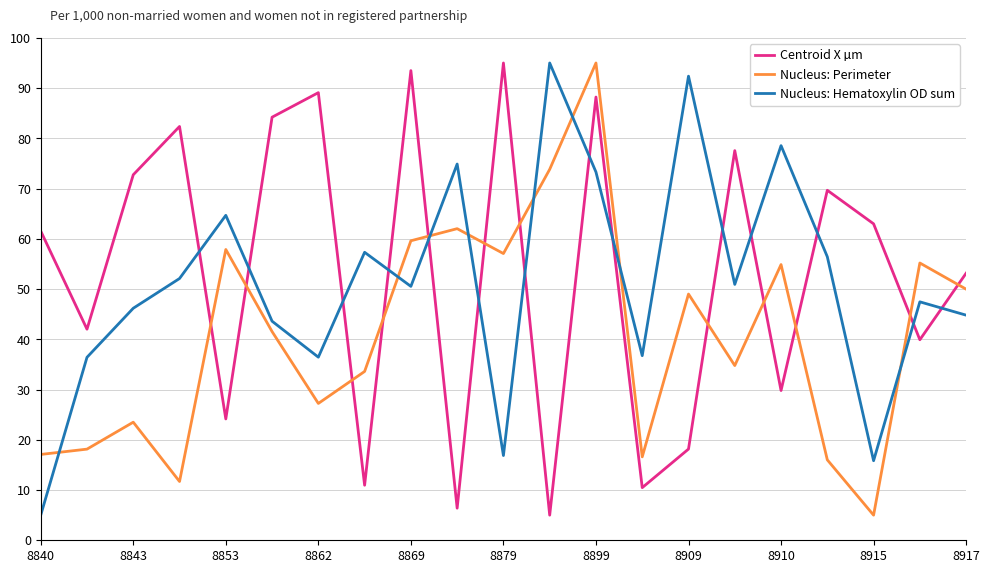

What is the maximum value shown in the chart?

95.0